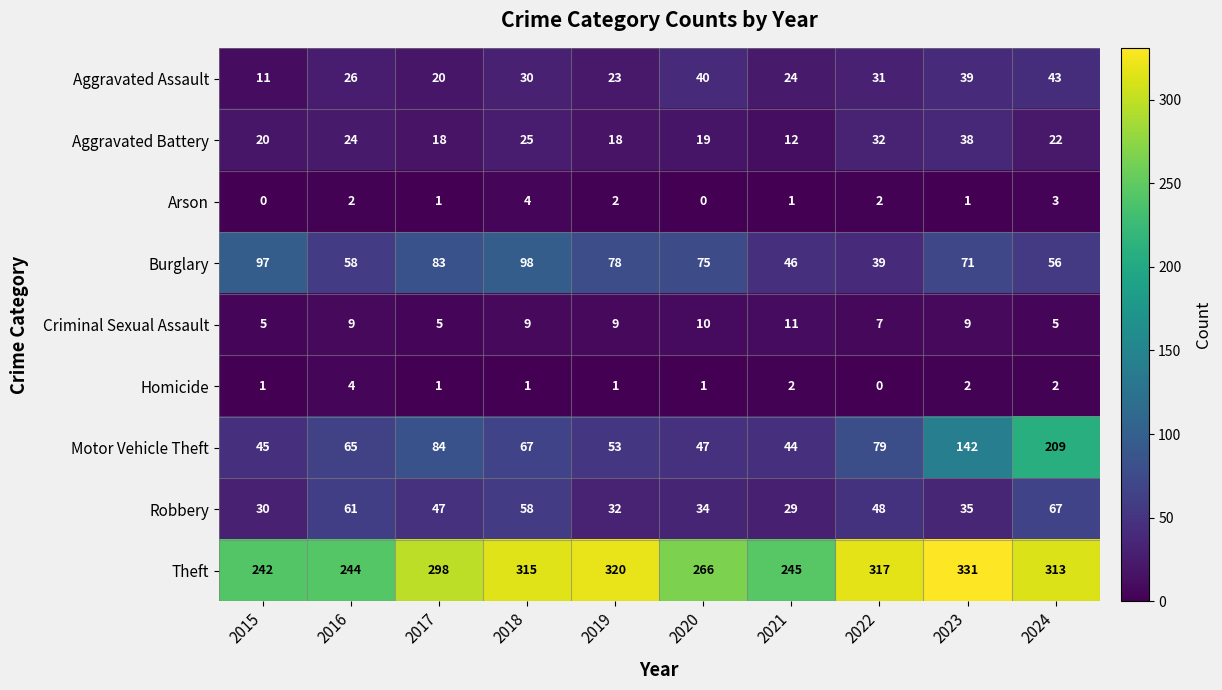

Rank the series at 2024 from highest to lowest value.

Theft, Motor Vehicle Theft, Robbery, Burglary, Aggravated Assault, Aggravated Battery, Criminal Sexual Assault, Arson, Homicide